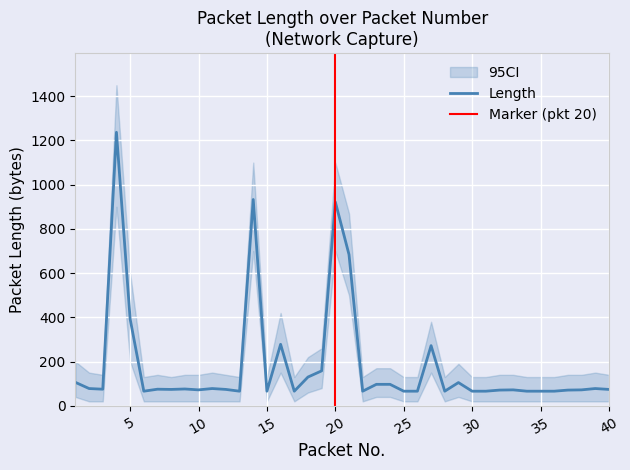

True or false: Length_lower and Length_upper cross at least once.

False